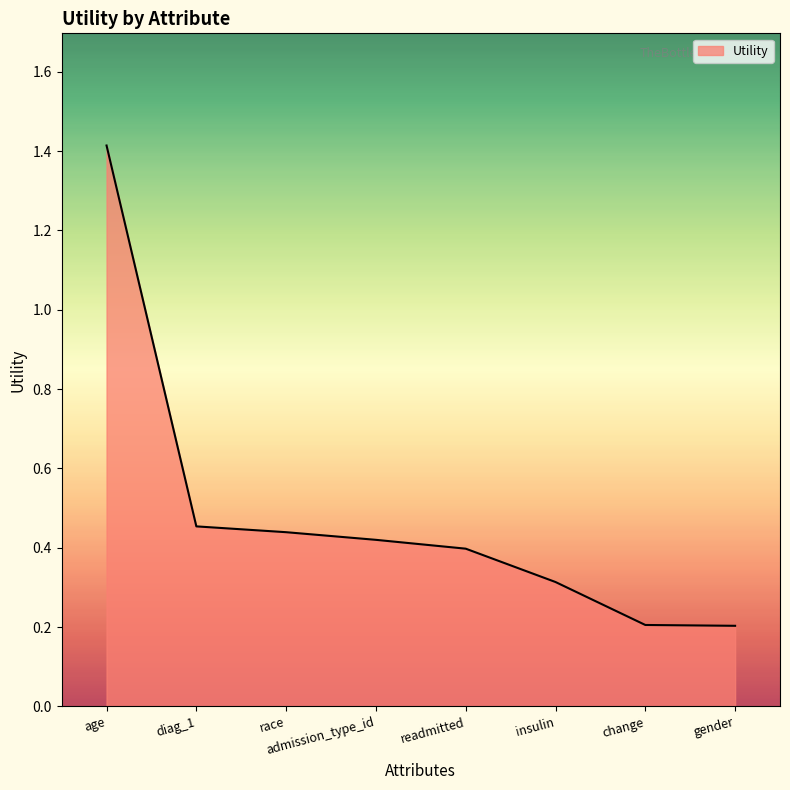

Is it true that the value at change is 0.2?

True